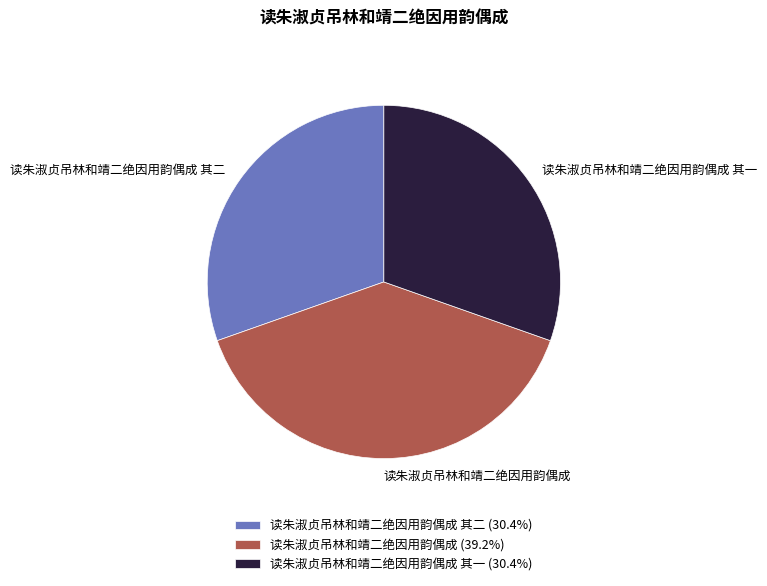

Is 读朱淑贞吊林和靖二绝因用韵偶成 其二 the majority of the pie?

No